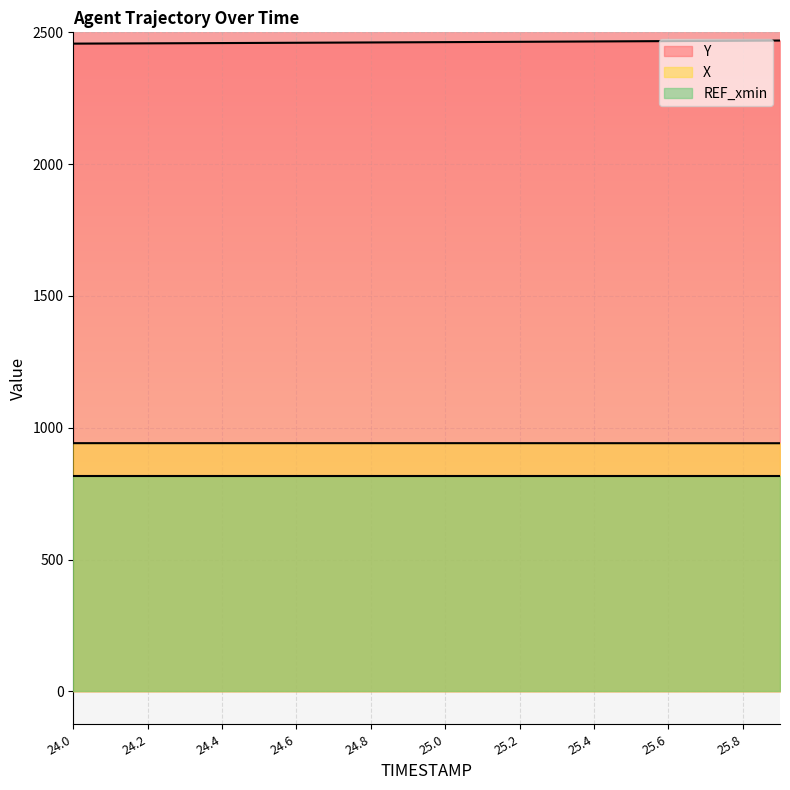

The value of Y at 24.2 is 3303.7. True or false?

False